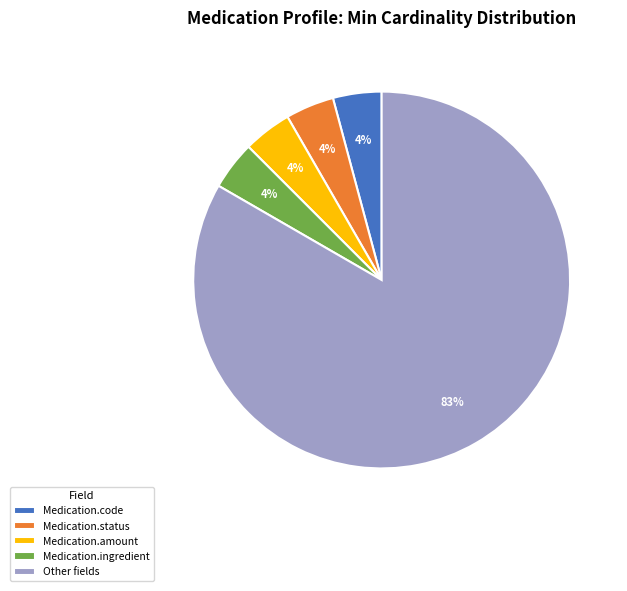

Does Medication.status account for over 50% of the chart?

No